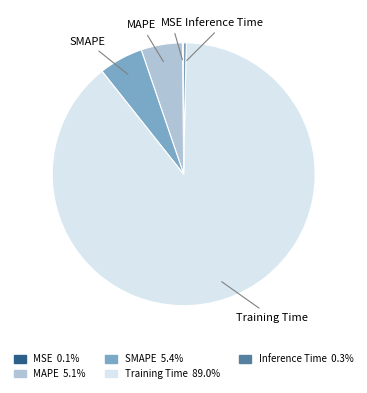

Does SMAPE 5.4% account for over 50% of the chart?

No